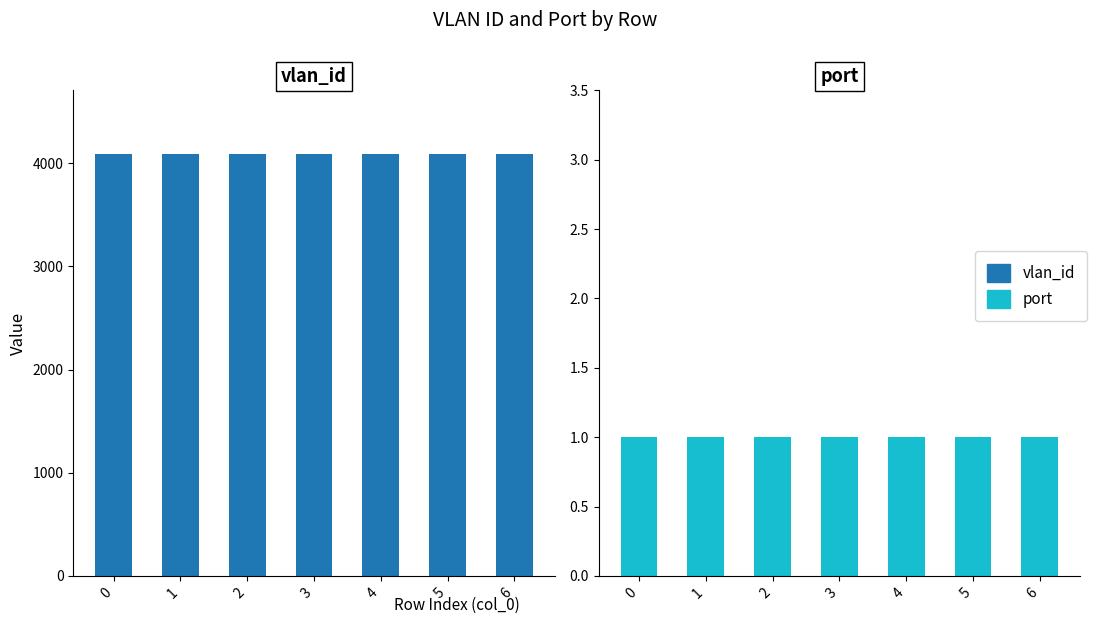

What is the smallest value displayed?

1